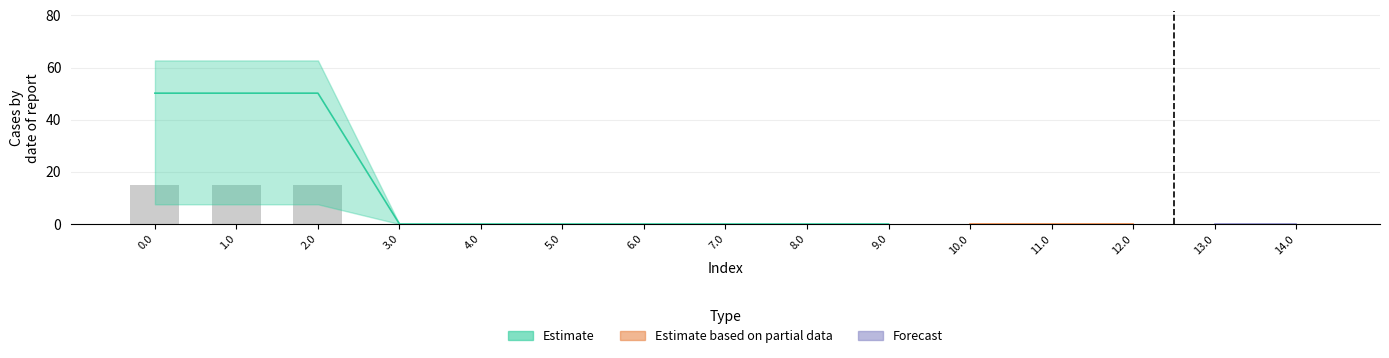

Reading left to right, transcribe all the data shown in this chart.

col_8: 0.0=15.2	1.0=15.2	2.0=15.2	3.0=0.0	4.0=0.0	5.0=0.0	6.0=0.0	7.0=0.0	8.0=0.0	9.0=0.0	10.0=0.0	11.0=0.0	12.0=0.0	13.0=0.0	14.0=0.0
col_9: 0.0=50.2	1.0=50.2	2.0=50.2	3.0=0.0	4.0=0.0	5.0=0.0	6.0=0.0	7.0=0.0	8.0=0.0	9.0=0.0	10.0=0.0	11.0=0.0	12.0=0.0	13.0=0.0	14.0=0.0
col_10: 0.0=50.2	1.0=50.2	2.0=50.2	3.0=0.0	4.0=0.0	5.0=0.0	6.0=0.0	7.0=0.0	8.0=0.0	9.0=0.0	10.0=0.0	11.0=0.0	12.0=0.0	13.0=0.0	14.0=0.0
col_14: 0.0=49.9	1.0=49.9	2.0=49.9	3.0=0.0	4.0=0.0	5.0=0.0	6.0=0.0	7.0=0.0	8.0=0.0	9.0=0.0	10.0=0.0	11.0=0.0	12.0=0.0	13.0=0.0	14.0=0.0
col_3: 0.0=0.0	1.0=0.0	2.0=0.0	3.0=0.0	4.0=0.0	5.0=0.0	6.0=0.0	7.0=0.0	8.0=0.0	9.0=0.0	10.0=0.0	11.0=0.0	12.0=0.0	13.0=0.0	14.0=0.0
col_19: 0.0=0.0	1.0=0.0	2.0=0.0	3.0=0.0	4.0=0.0	5.0=0.0	6.0=0.0	7.0=0.0	8.0=0.0	9.0=0.0	10.0=0.0	11.0=0.0	12.0=0.0	13.0=0.0	14.0=0.0